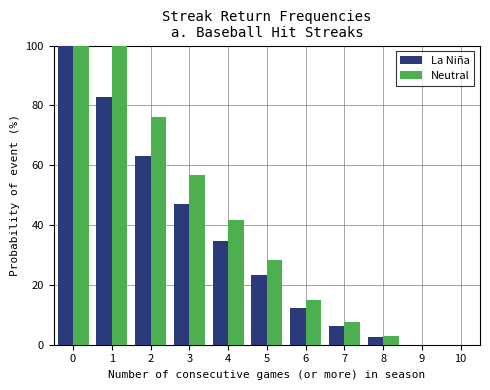

Reading right to left, list all the values displayed in this chart.

La Niña: 10=0.0	9=0.0	8=2.5	7=6.2	6=12.3	5=23.5	4=34.6	3=46.9	2=63.0	1=82.7	0=100.0
Neutral: 10=0.0	9=0.0	8=3.0	7=7.5	6=14.9	5=28.4	4=41.8	3=56.7	2=76.1	1=100.0	0=100.0